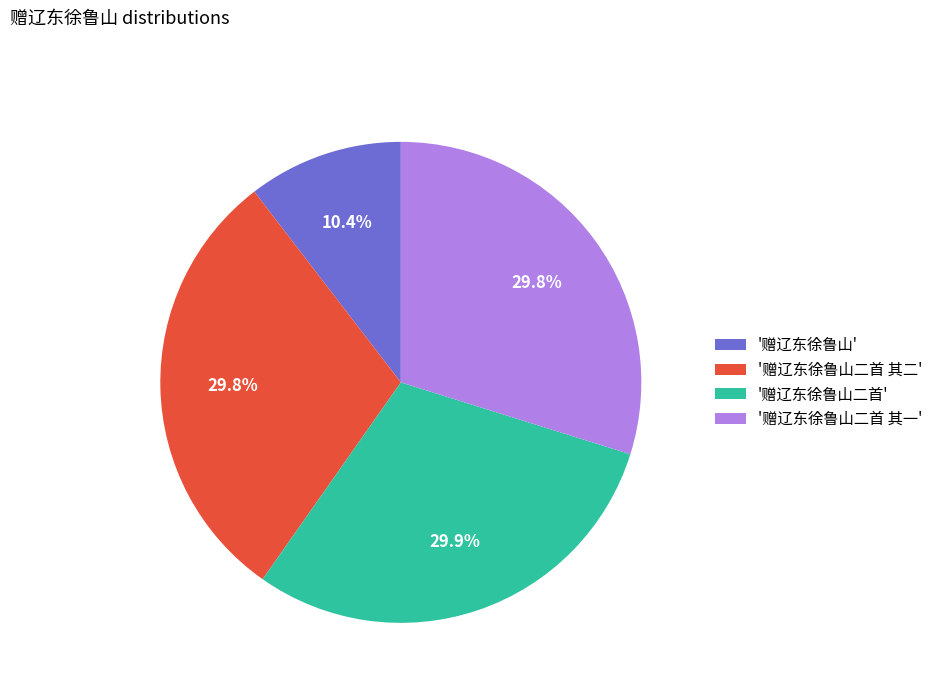

Is the sum of '赠辽东徐鲁山二首' and '赠辽东徐鲁山二首 其二' greater than half?

Yes